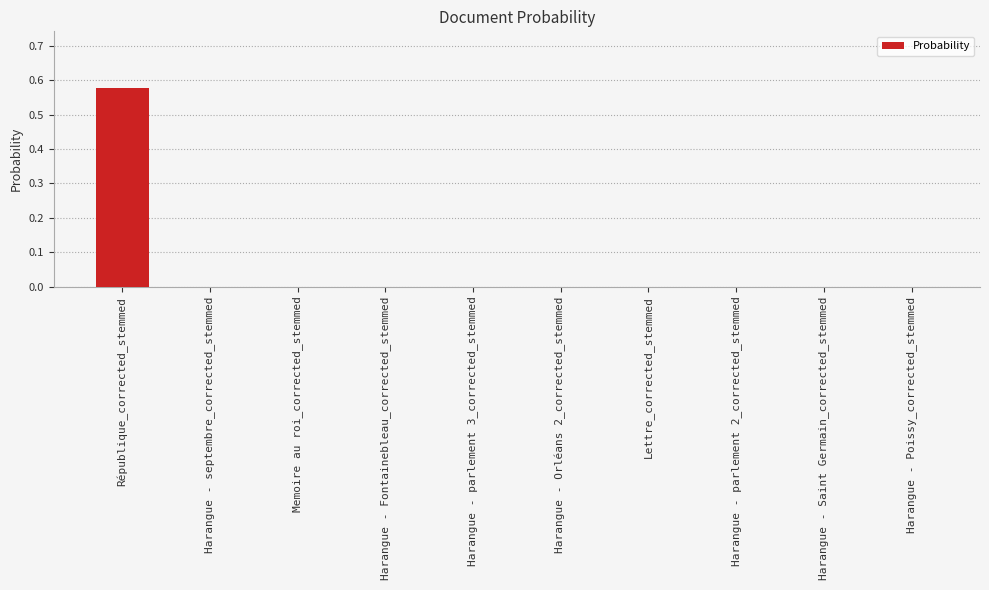

The value at Harangue - Fontainebleau_corrected_stemmed is 0.0. True or false?

True